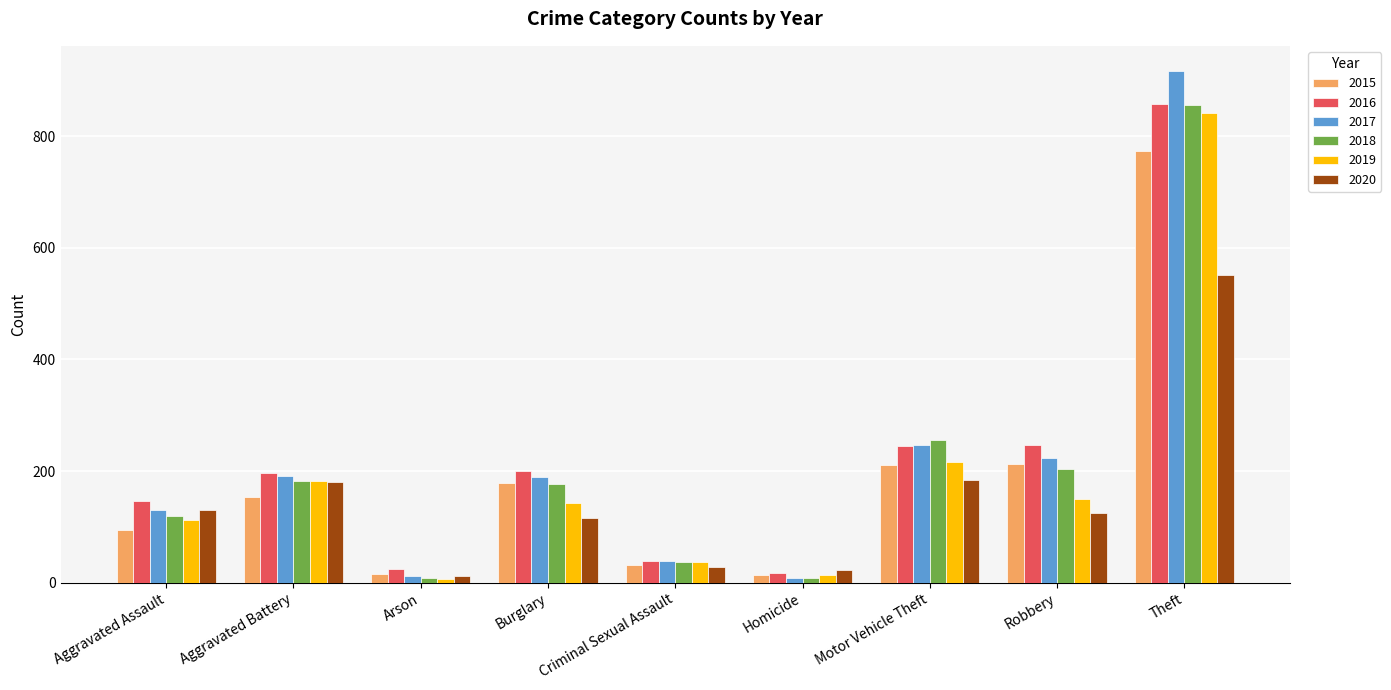

Is the value of 2015 at Criminal Sexual Assault greater than the value of 2020 at Theft?

No